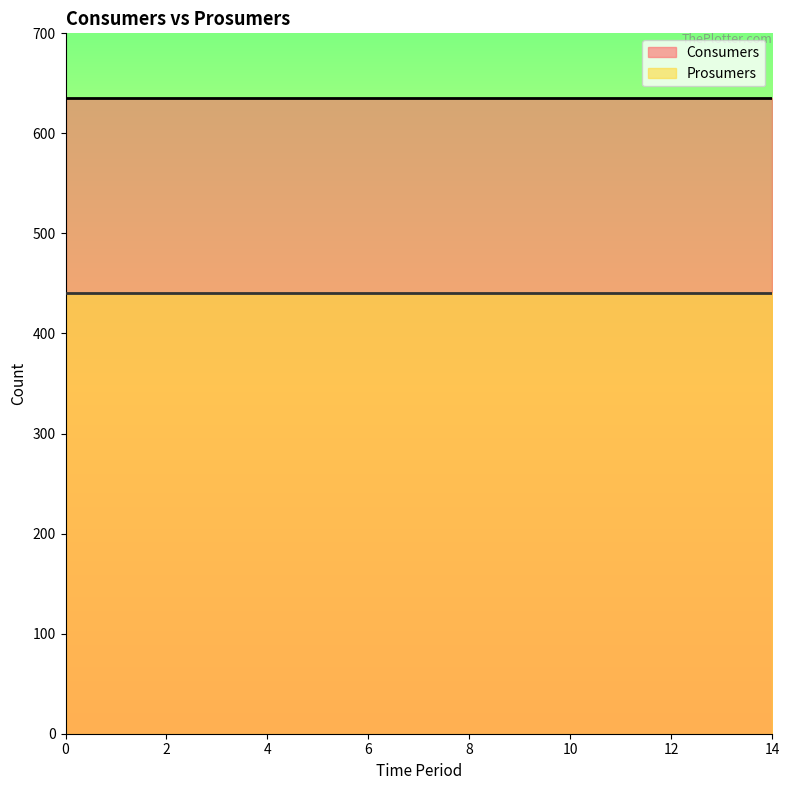

What is the minimum value shown in the chart?

440